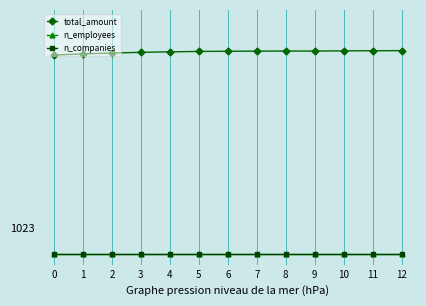

Between 12 and 1, which is larger?

12